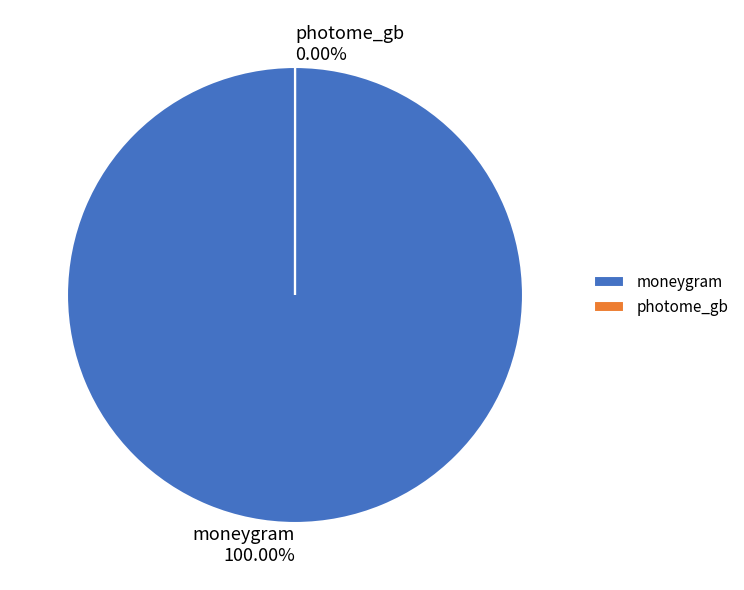

Which category has the smallest portion of the pie?

photome_gb